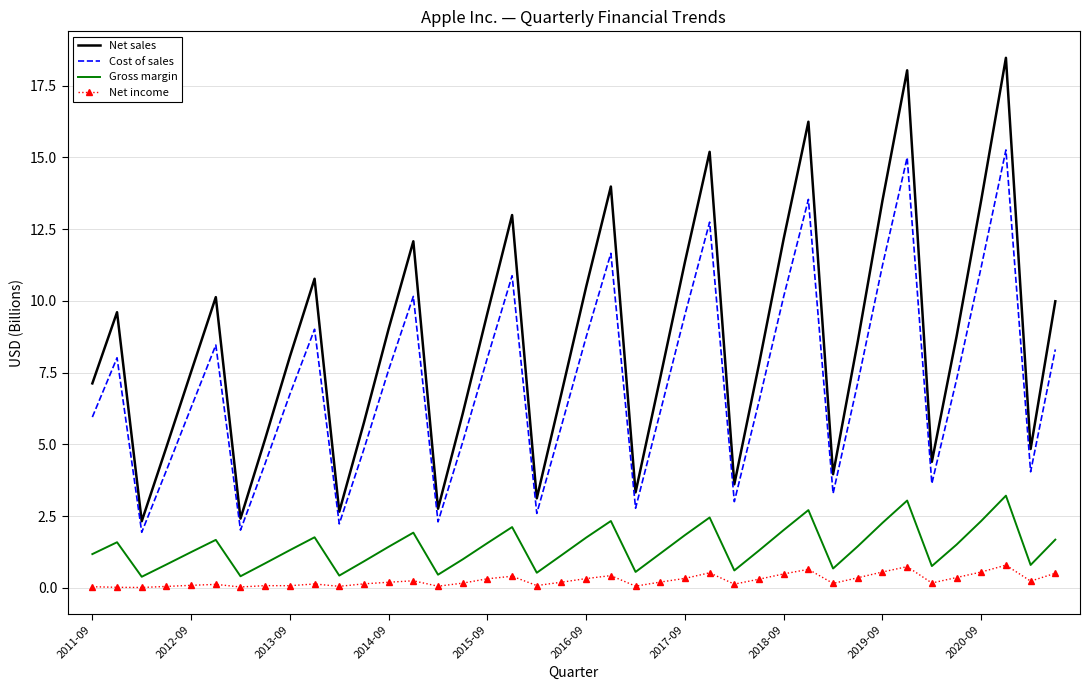

What is the difference between the maximum and minimum values in the Net sales series?

16.1